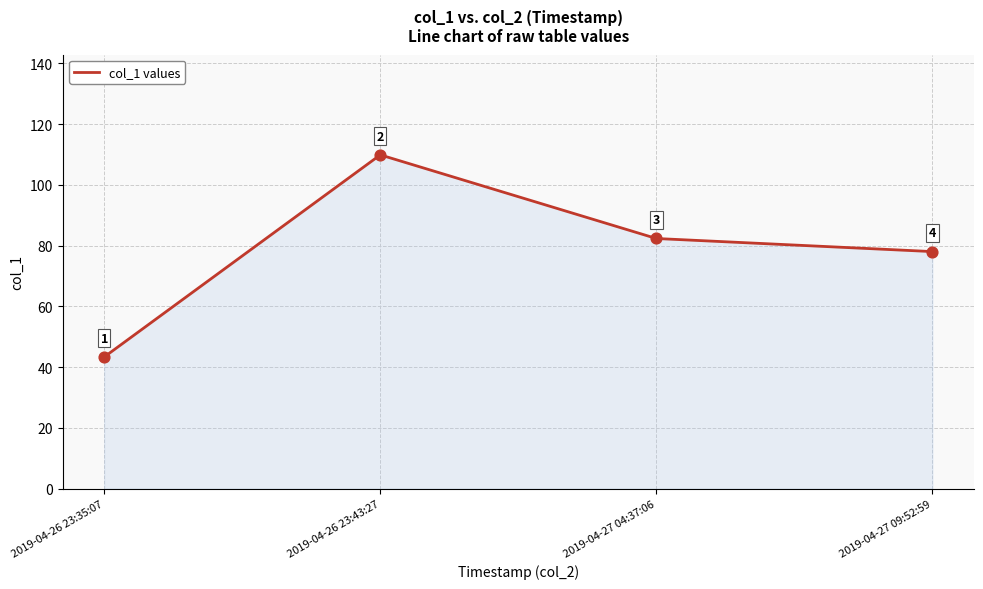

Between 2019-04-26 23:43:27 and 2019-04-27 04:37:06, which is larger?

2019-04-26 23:43:27